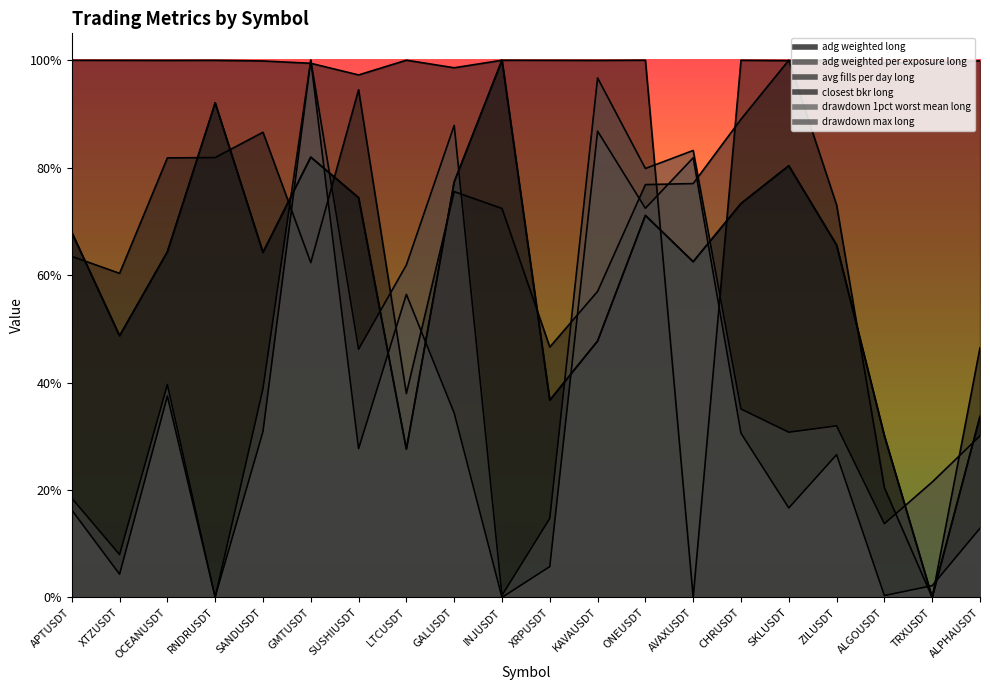

What position from the left is XRPUSDT?

11